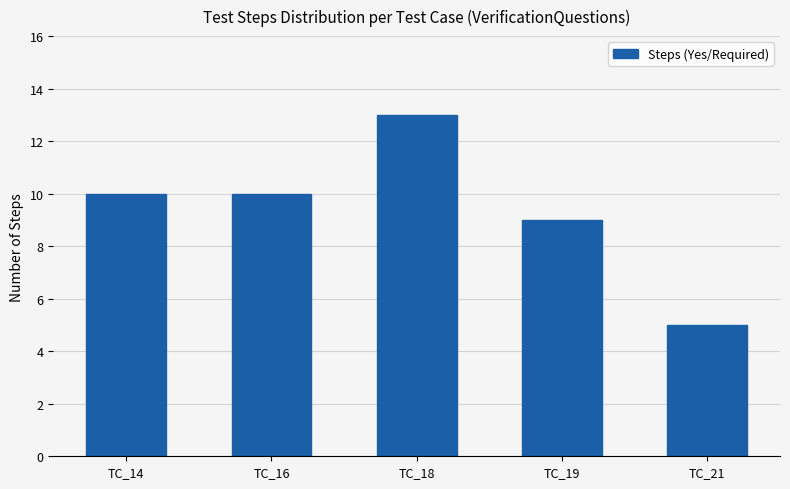

True or false: the data shows 5 at TC_21.

True